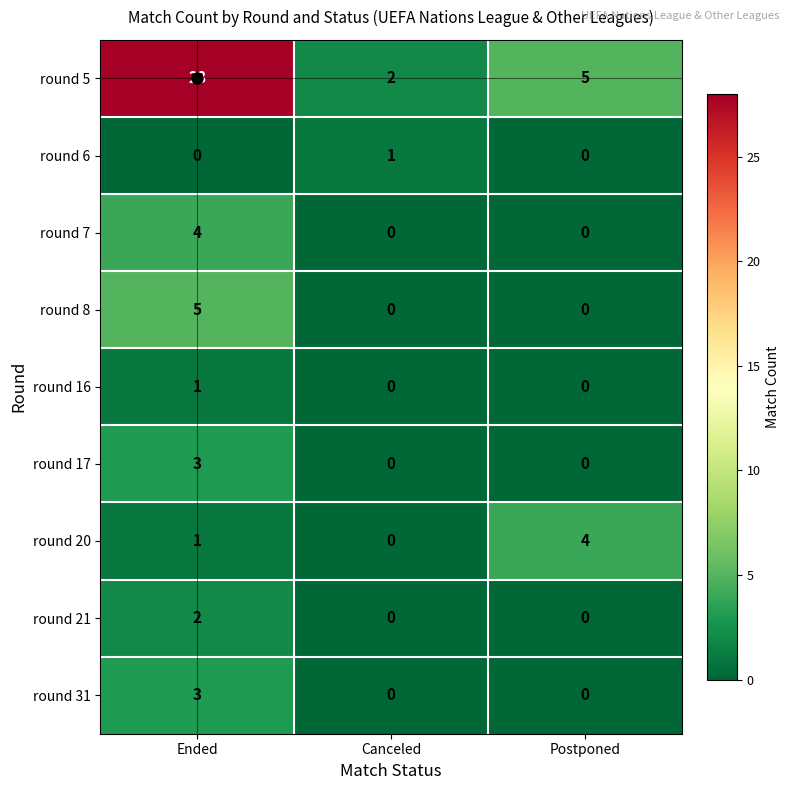

Count the round 21 values in the range 0 to 2.

3